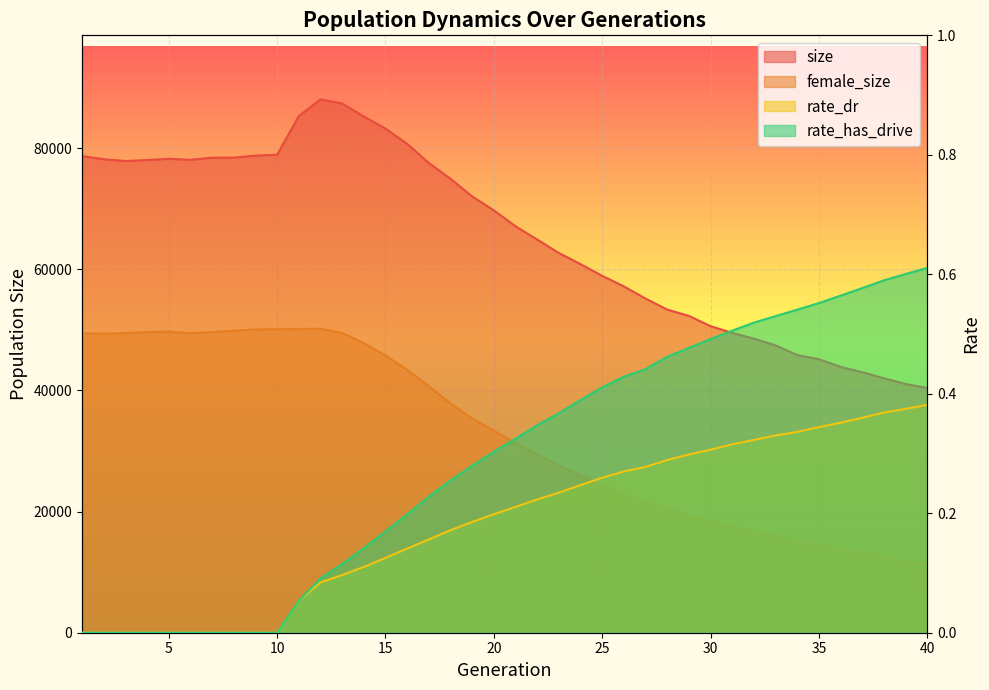

True or false: rate_dr and female_size intersect in this chart.

False